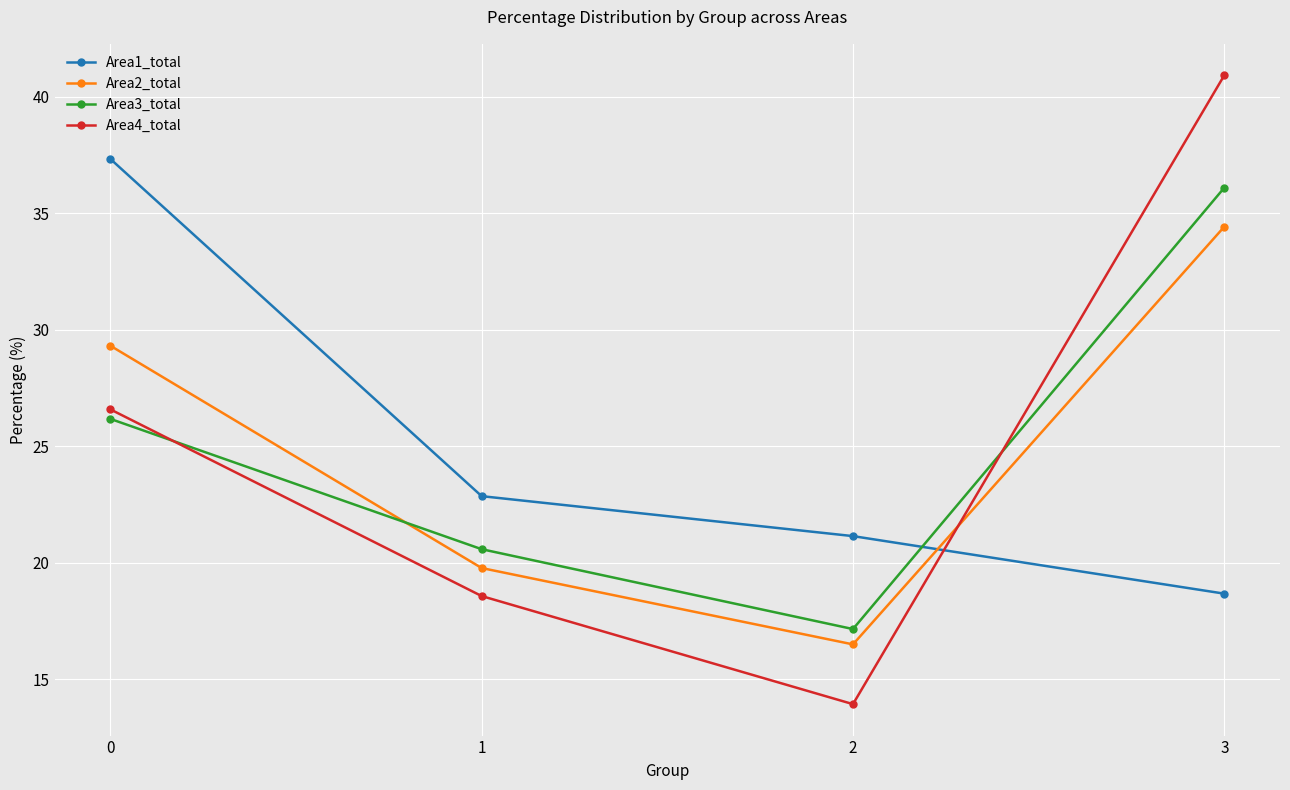

What is the total value across all series at 1?

81.8